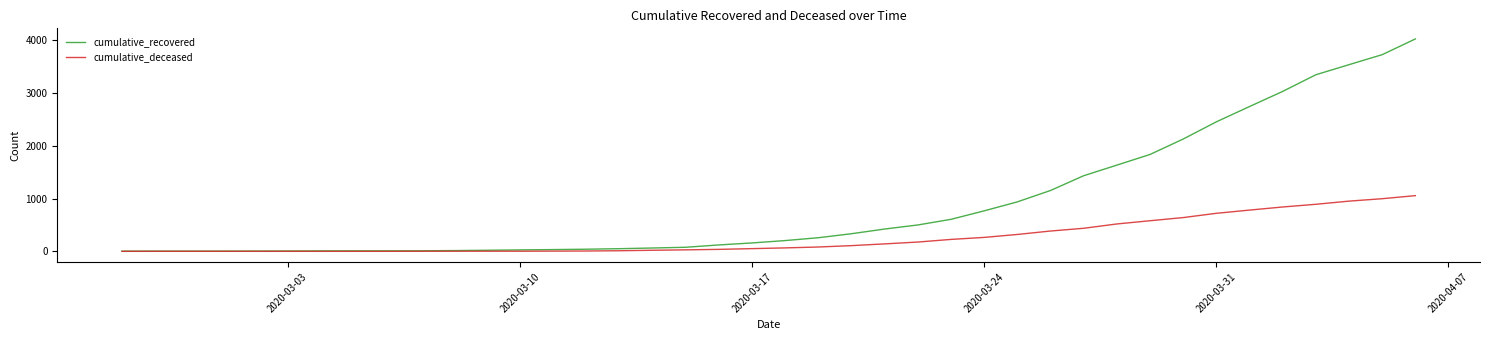

How many lines are shown in the chart?

2